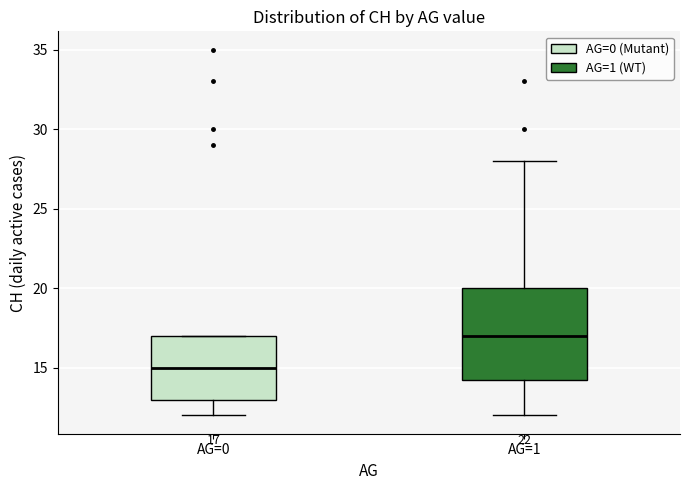

Comparing the boxes themselves (not the whiskers), which one is the tallest?

AG=1